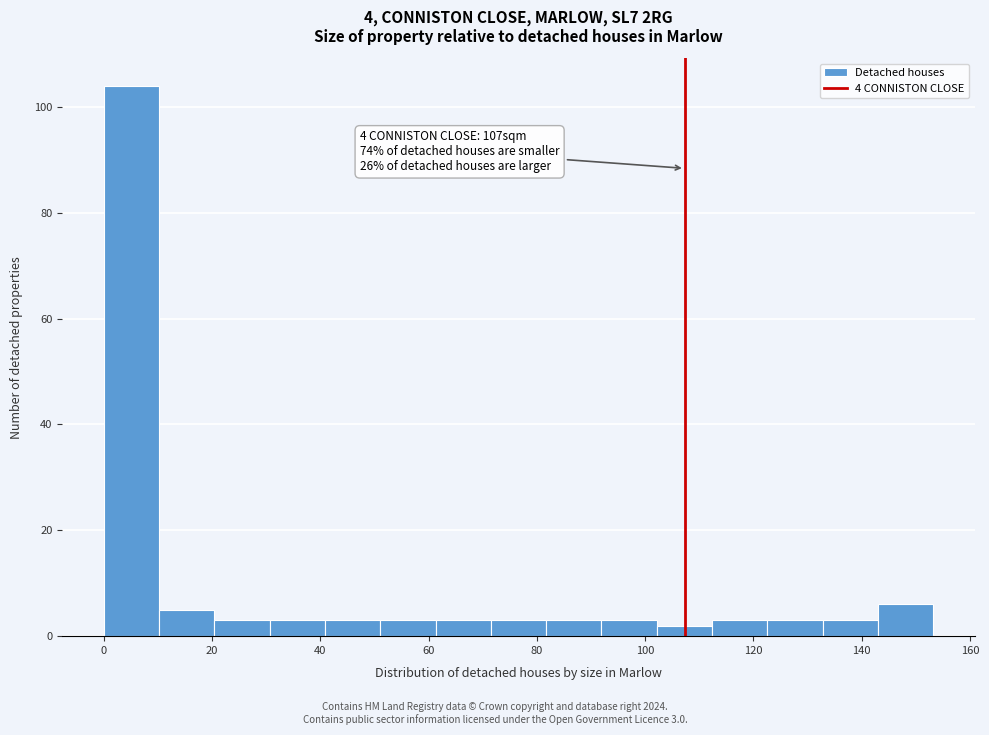

Which range on the x-axis has the tallest bar?

0 to 10